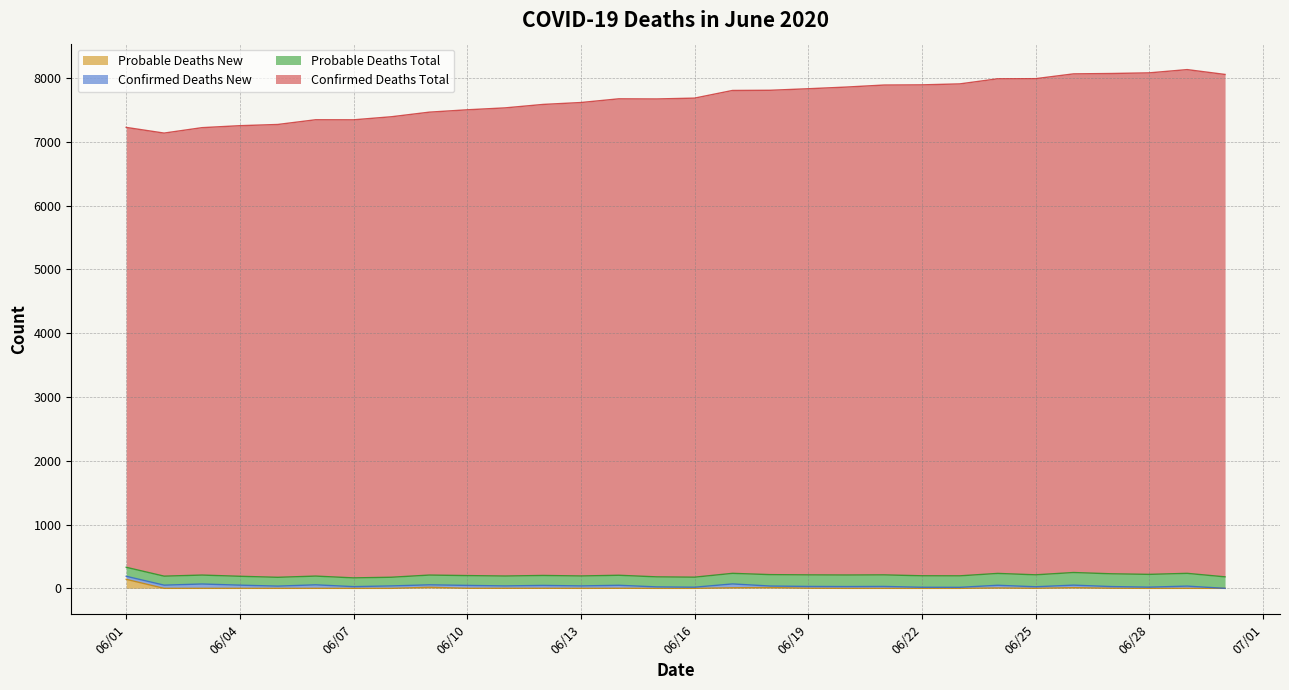

The value of DeathsProbNew at 6/17/2020 is 14. True or false?

False